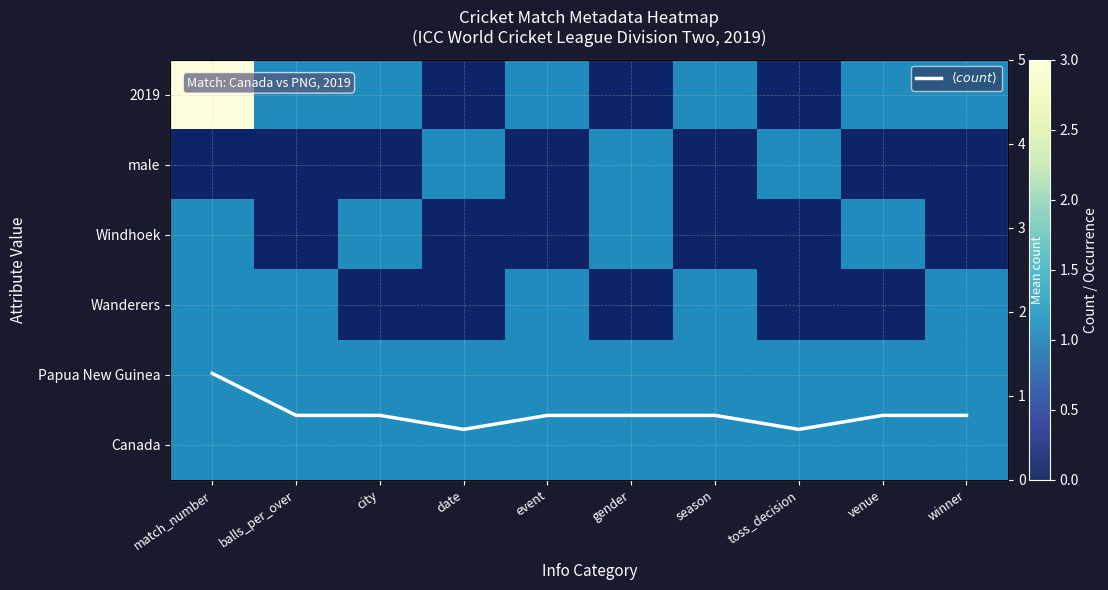

What is the greatest value displayed?

3.1